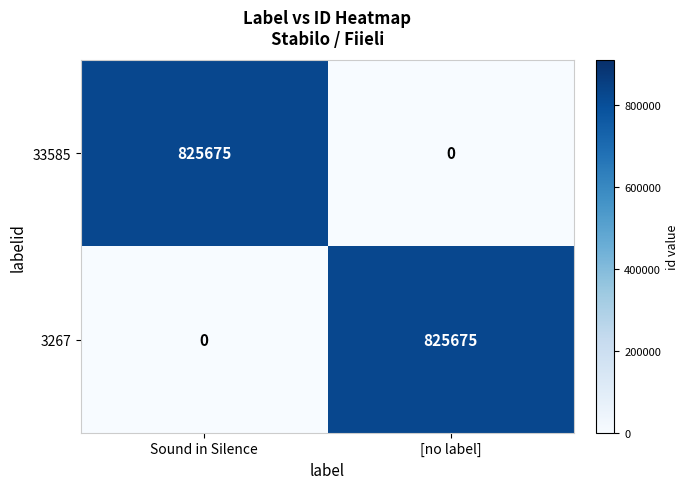

What is the maximum value for 33585?

825675